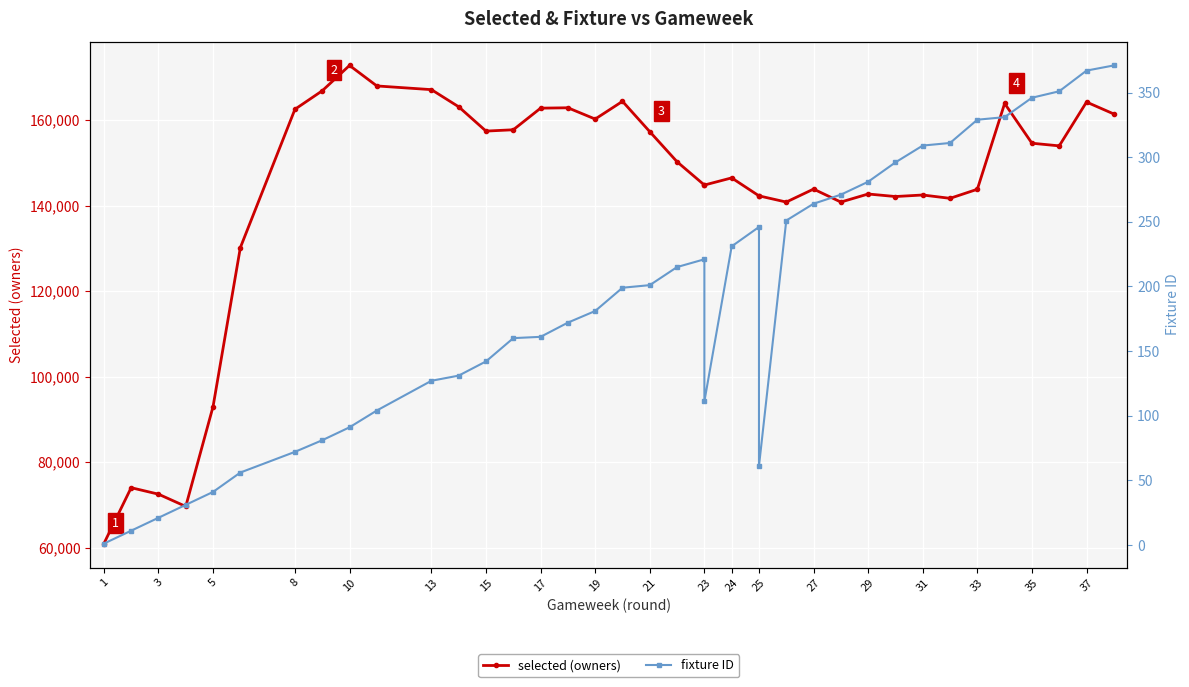

Does the chart display data point markers on the line(s)?

Yes